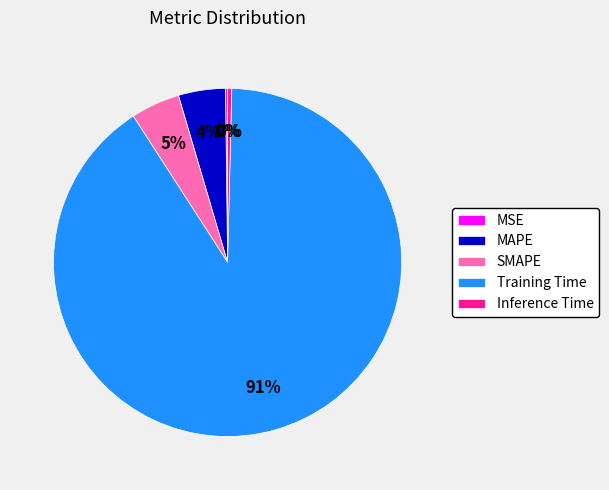

To the nearest percent, what is the average slice percentage?

20%